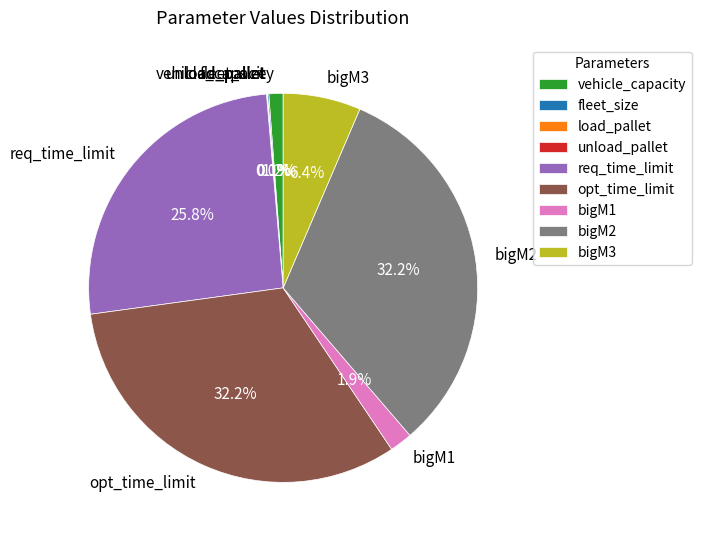

Between bigM3 and req_time_limit, which is larger?

req_time_limit